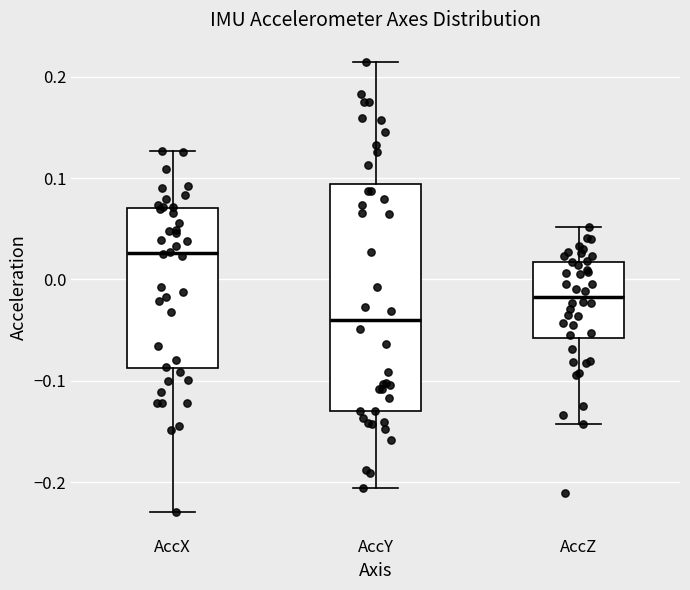

Which box has the lowest median line?

AccY